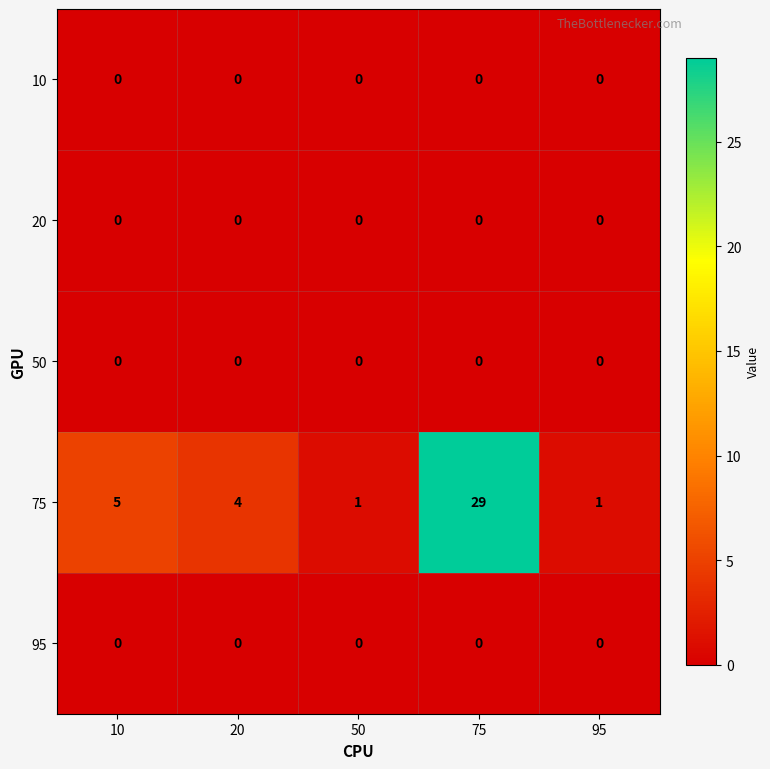

Between 10 and 20, which series saw the biggest shift?

75